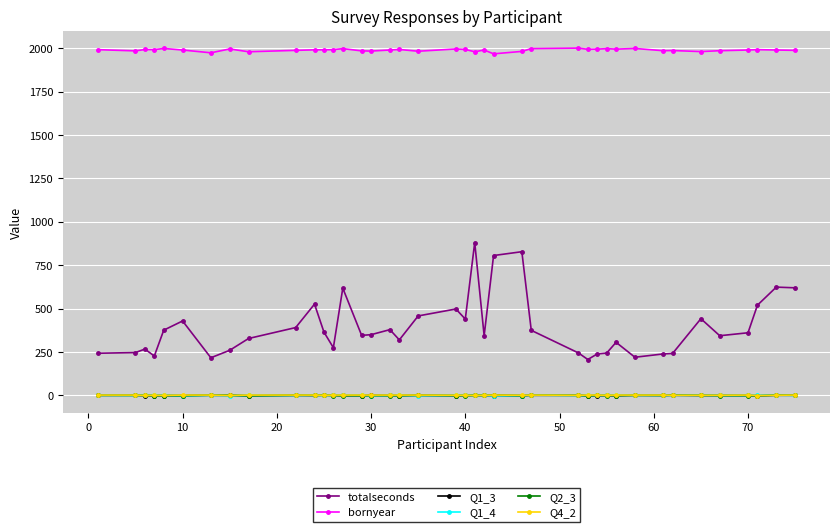

True or false: Q1_4 and totalseconds cross at least once.

False